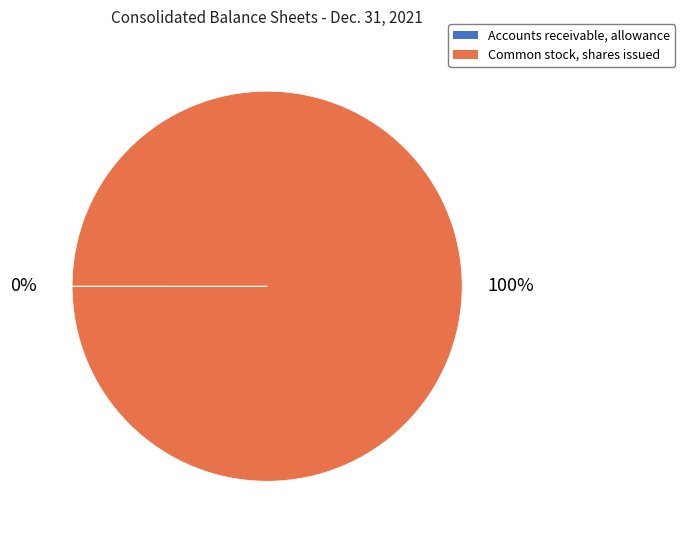

To the nearest percent, what portion does Common stock, shares issued represent?

100%